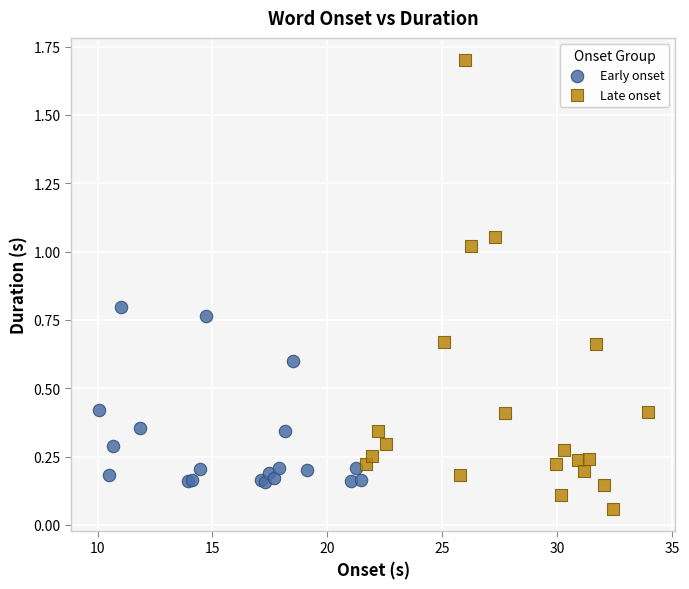

Which series reaches the maximum Y coordinate?

Late onset